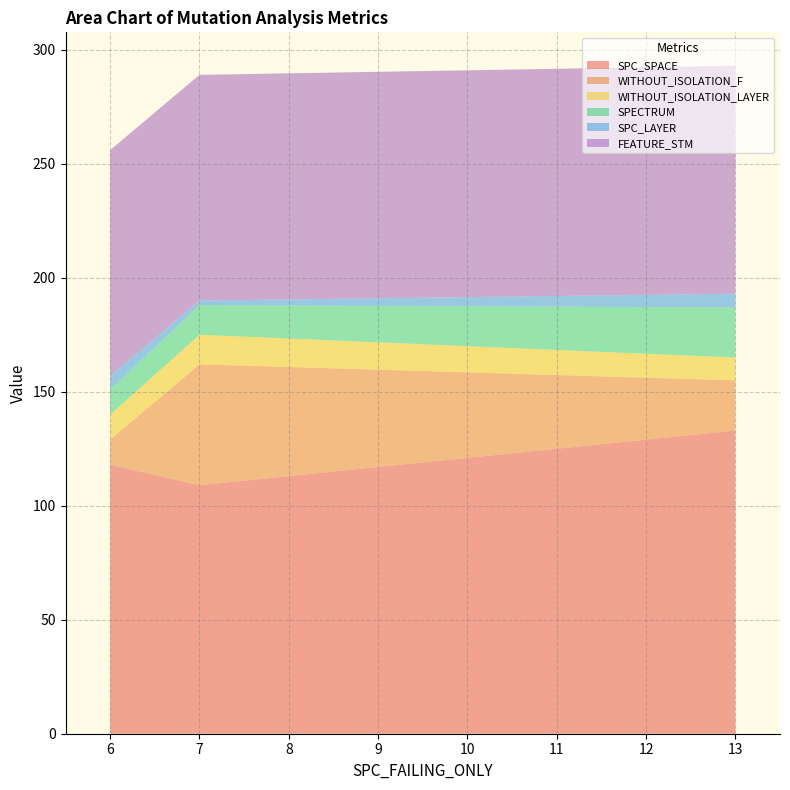

Reading left to right, what are all the values shown in this chart?

SPC_SPACE: 6=118	7=109	13=133
WITHOUT_ISOLATION_F: 6=11	7=53	13=22
WITHOUT_ISOLATION_LAYER: 6=11	7=13	13=10
SPECTRUM: 6=11	7=13	13=22
SPC_LAYER: 6=6	7=2	13=6
FEATURE_STM: 6=99	7=99	13=100